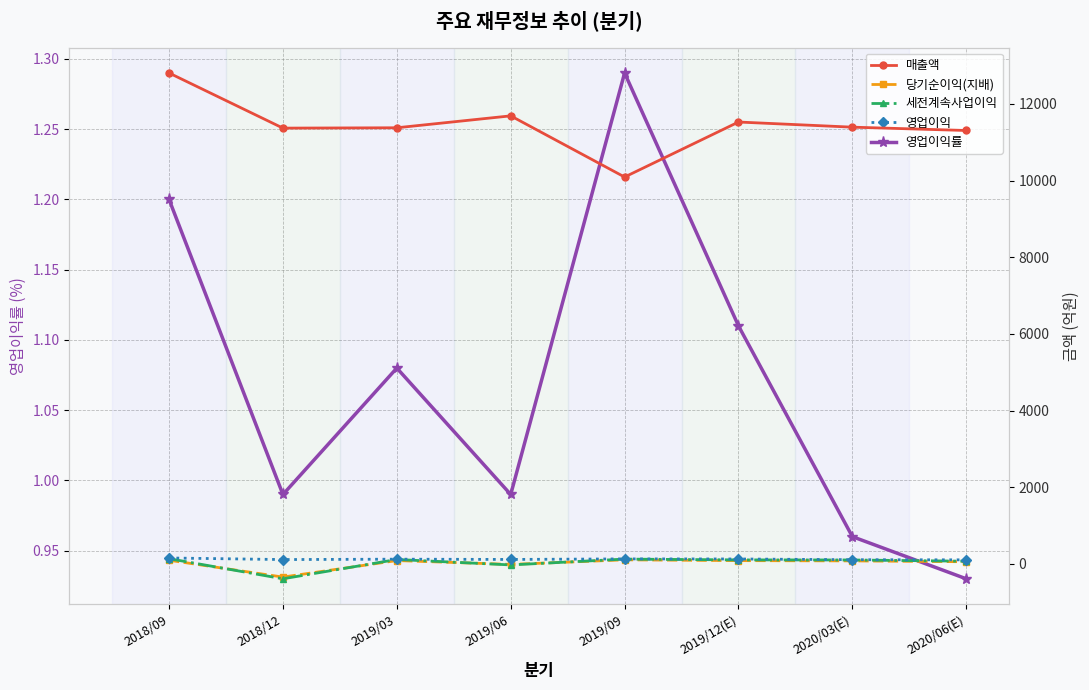

Reading left to right, transcribe all the data shown in this chart.

영업이익률: 1.2	1.0	1.1	1.0	1.3	1.1	1.0	0.9
매출액: 12806.0	11368.0	11377.0	11688.0	10092.0	11527.0	11393.0	11306.0
당기순이익(지배): 95.0	-344.0	87.0	-14.0	106.0	85.0	78.0	56.0
세전계속사업이익: 136.0	-389.0	115.0	-27.0	125.0	104.0	102.0	70.0
영업이익: 154.0	113.0	123.0	116.0	130.0	128.0	109.0	105.0